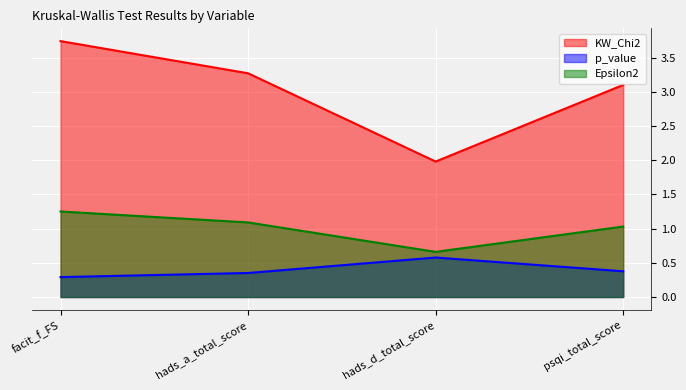

What is the label of the 2nd point from the left?

hads_a_total_score